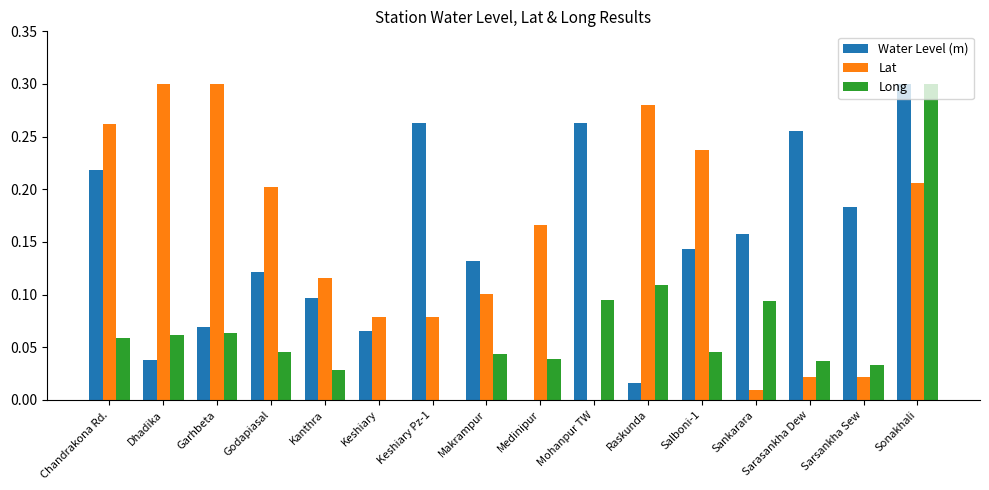

Is it true that Water Level (m) equals 0.2 at Medinipur?

False